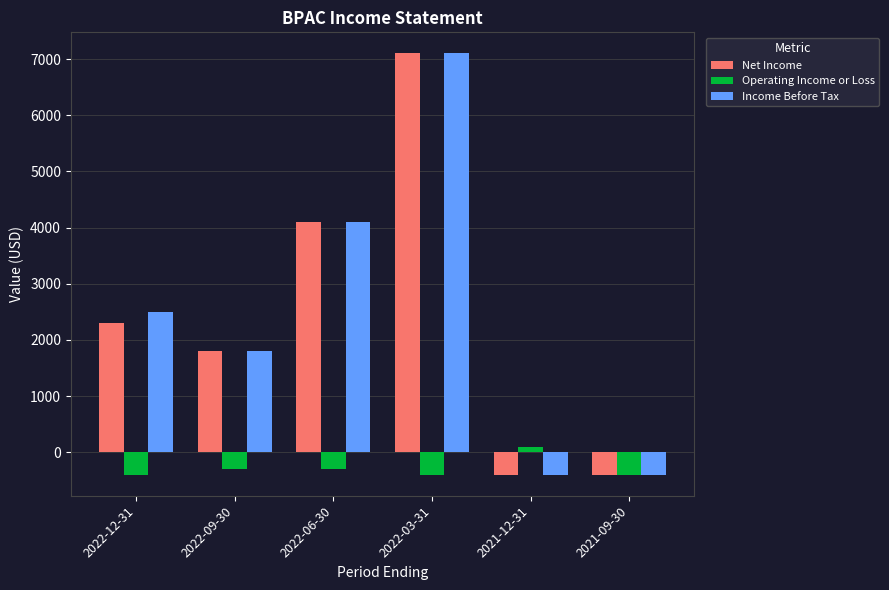

What are all the series names shown in the legend?

Net Income, Operating Income or Loss, Income Before Tax